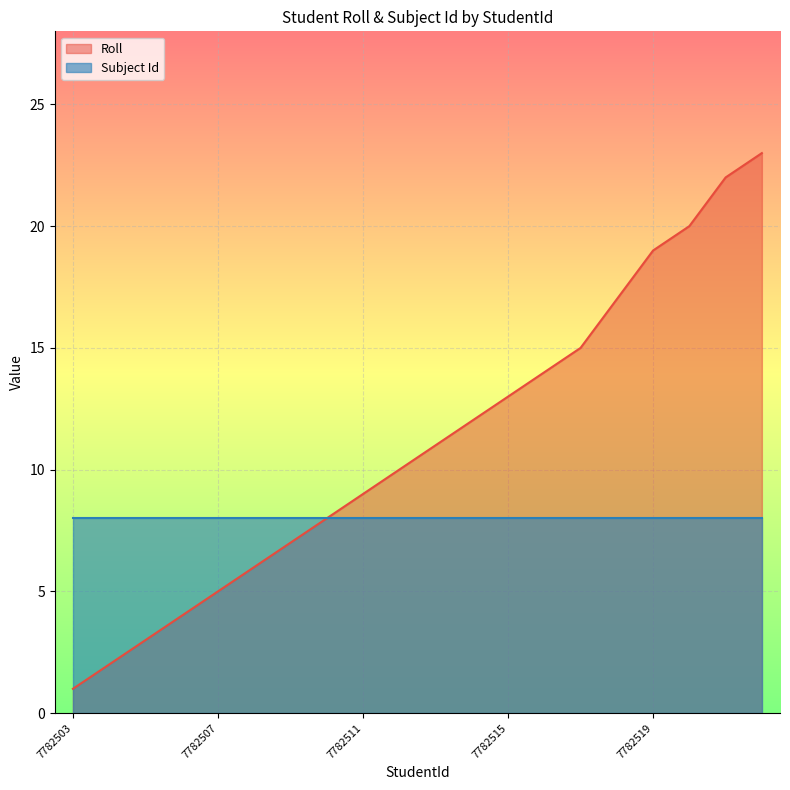

The value at 7782508 is 6. True or false?

True